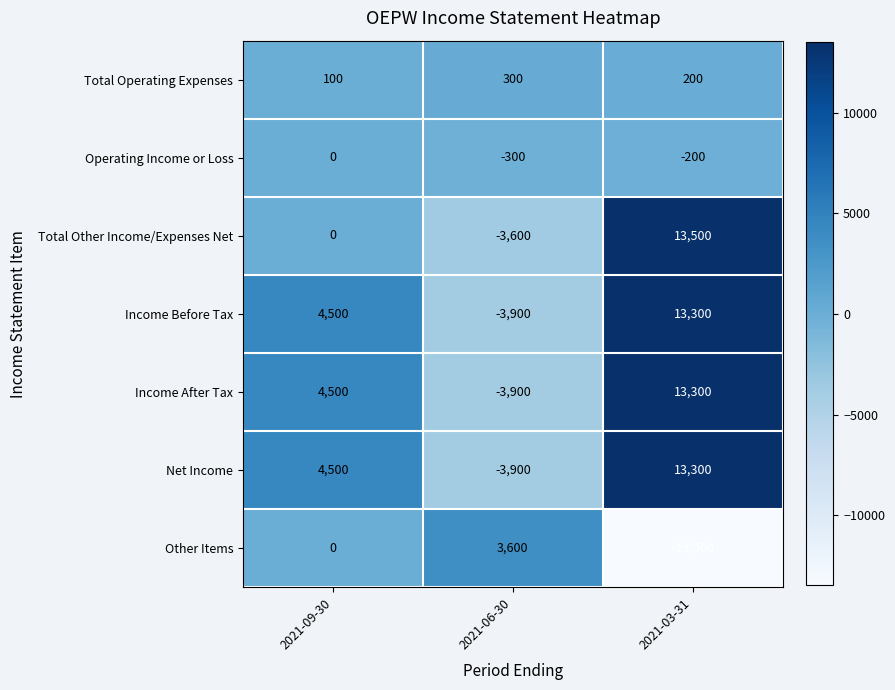

What is the smallest value displayed?

-13500